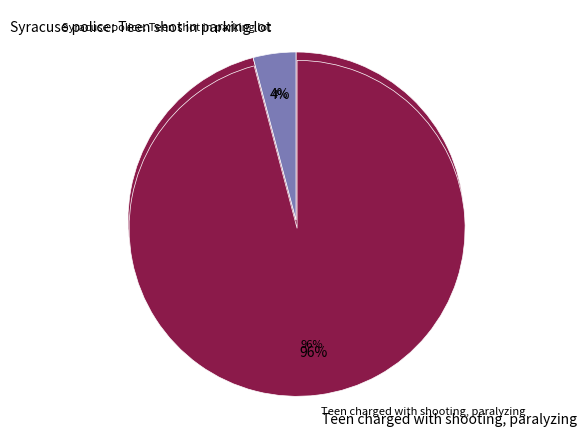

Which category has the smallest portion of the pie?

Syracuse police: Teen shot in parking lot